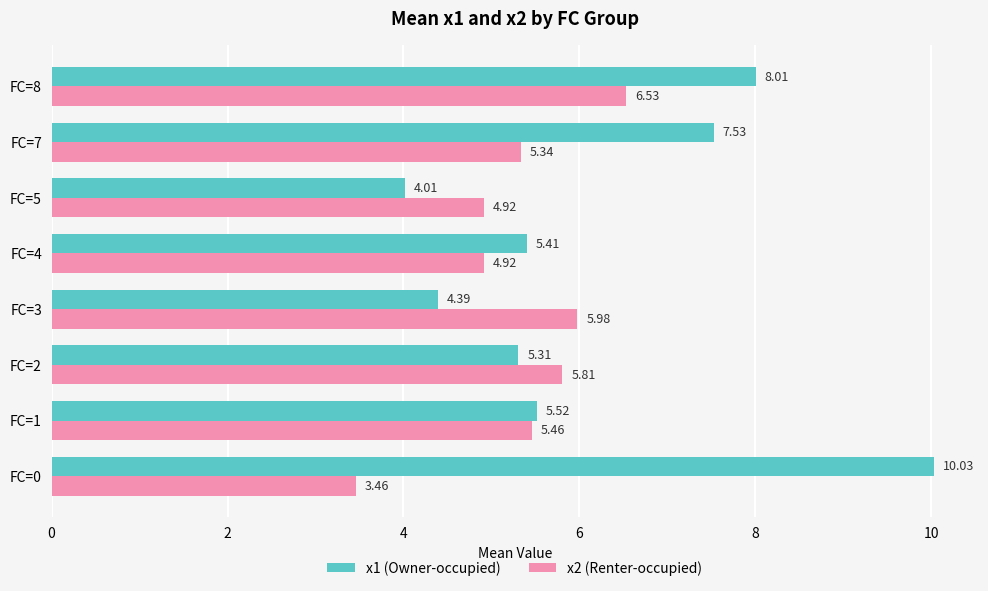

Which series has the largest total across all categories?

x1 (Owner-occupied)